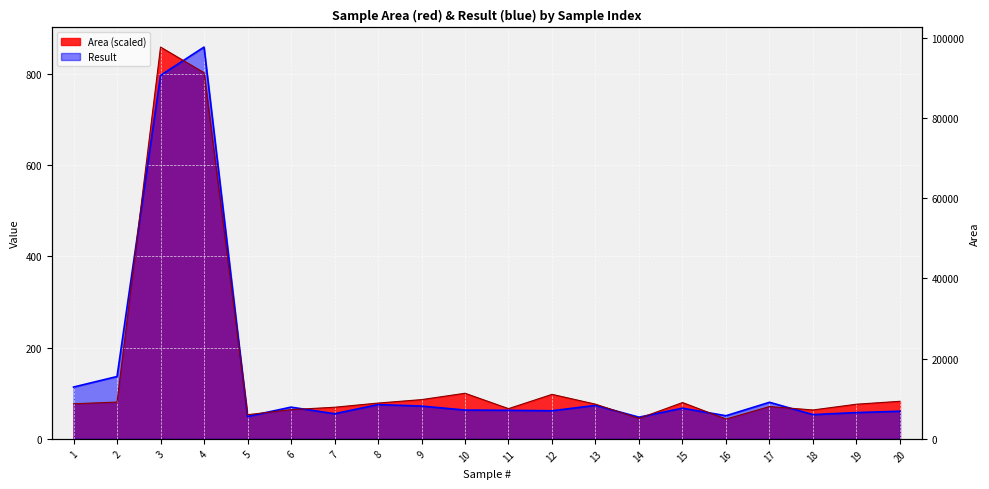

List the labels in order of value, smallest first.

16, 14, 5, 18, 6, 11, 7, 17, 19, 13, 1, 8, 15, 2, 20, 9, 12, 10, 4, 3